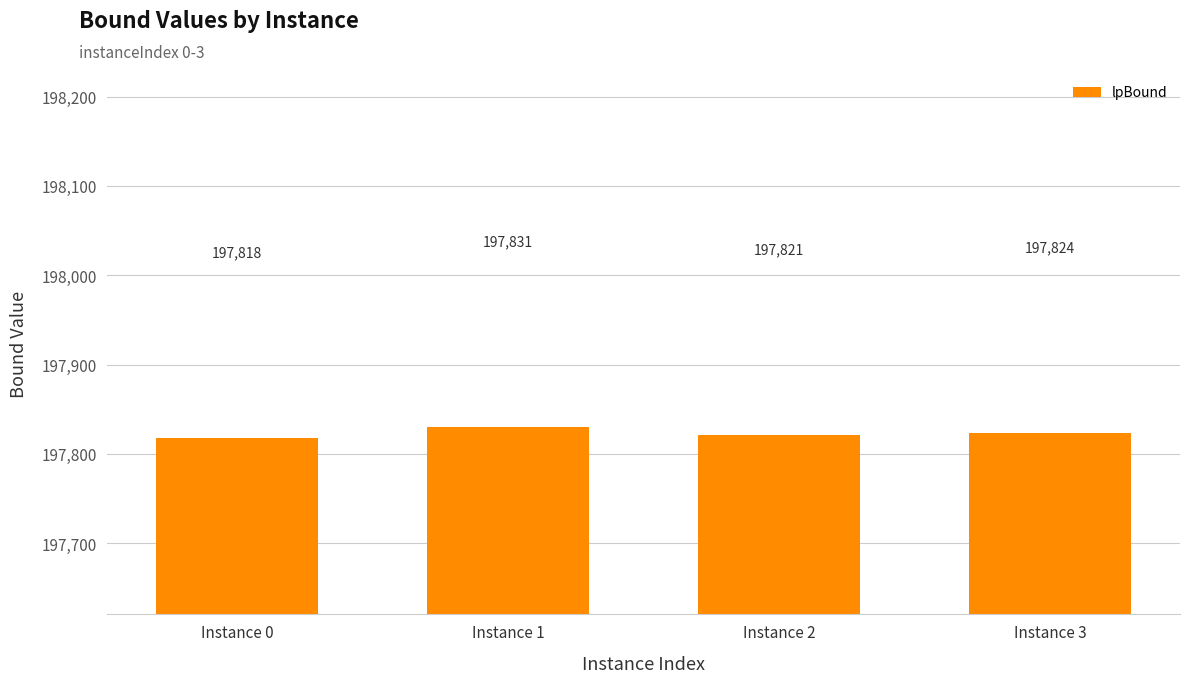

What is the greatest value displayed?

197830.7